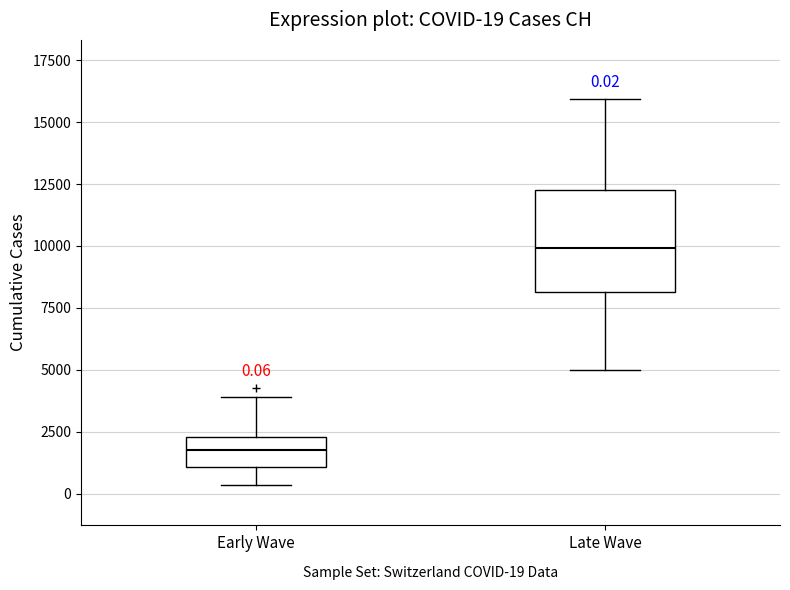

Which box's median line is the lowest?

Early Wave